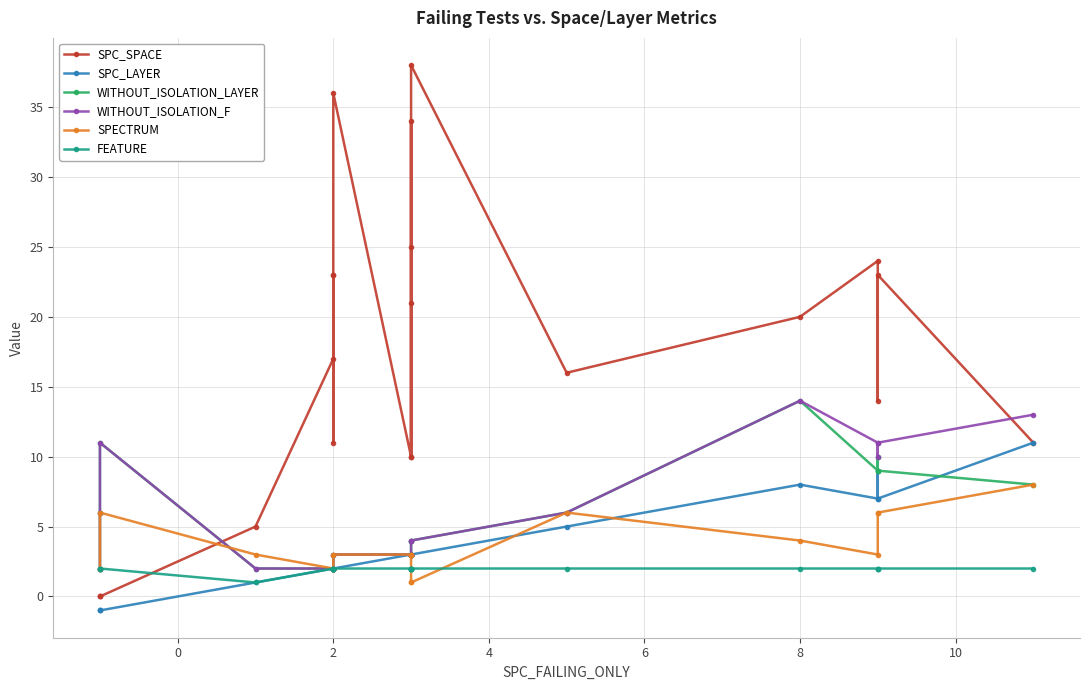

List the series in order of their peak value, highest first.

SPC_SPACE, WITHOUT_ISOLATION_LAYER, WITHOUT_ISOLATION_F, SPC_LAYER, SPECTRUM, FEATURE